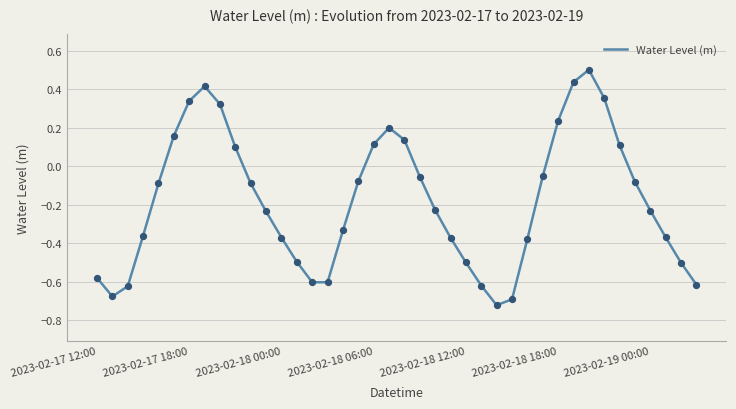

What is the difference between the maximum and minimum values?

1.2